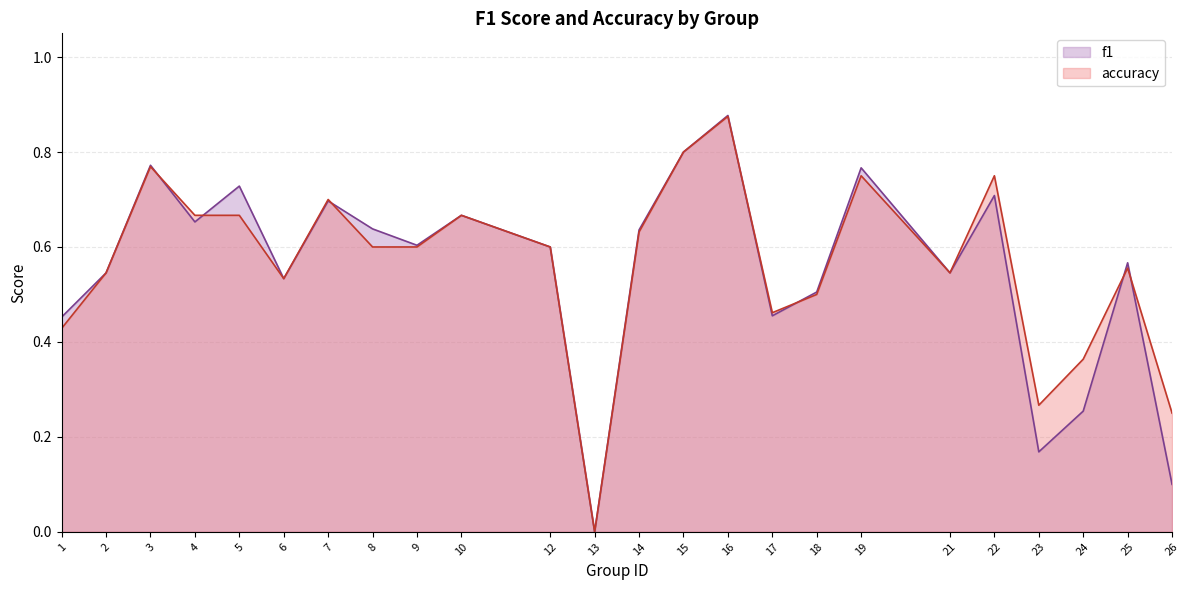

Rank the series by their average value, from lowest to highest.

f1, accuracy